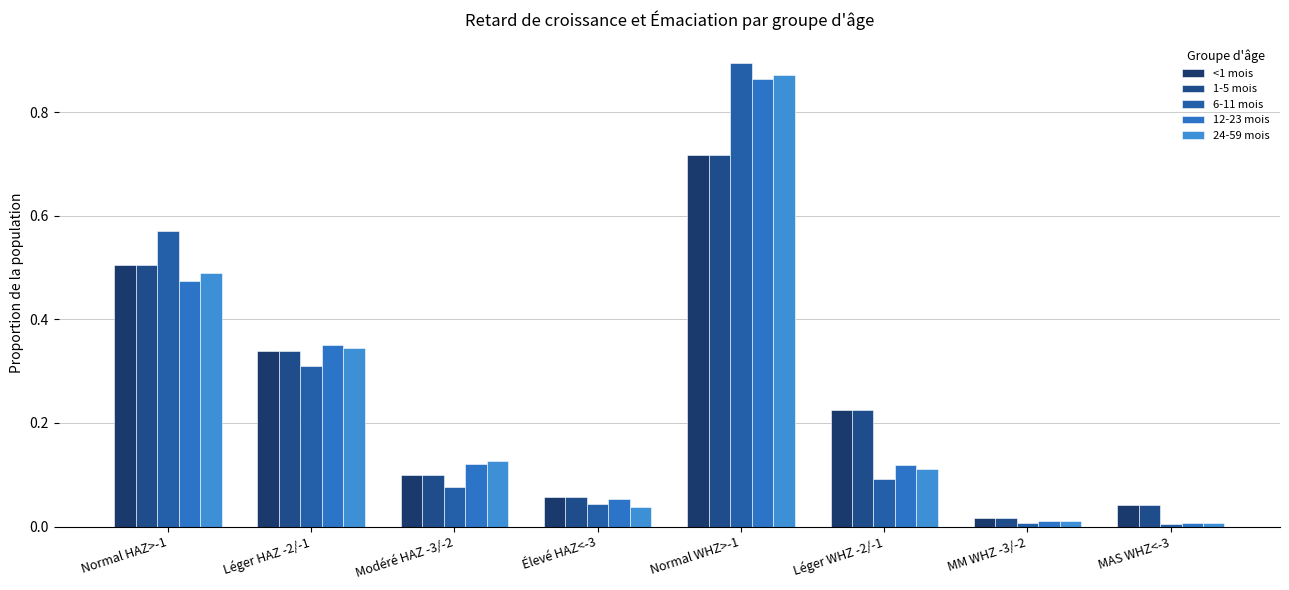

Reading left to right, list all the values displayed in this chart.

<1 mois: Normal HAZ>-1=0.5	Léger HAZ -2/-1=0.3	Modéré HAZ -3/-2=0.1	Élevé HAZ<-3=0.1	Normal WHZ>-1=0.7	Léger WHZ -2/-1=0.2	MM WHZ -3/-2=0.0	MAS WHZ<-3=0.0
1-5 mois: Normal HAZ>-1=0.5	Léger HAZ -2/-1=0.3	Modéré HAZ -3/-2=0.1	Élevé HAZ<-3=0.1	Normal WHZ>-1=0.7	Léger WHZ -2/-1=0.2	MM WHZ -3/-2=0.0	MAS WHZ<-3=0.0
6-11 mois: Normal HAZ>-1=0.6	Léger HAZ -2/-1=0.3	Modéré HAZ -3/-2=0.1	Élevé HAZ<-3=0.0	Normal WHZ>-1=0.9	Léger WHZ -2/-1=0.1	MM WHZ -3/-2=0.0	MAS WHZ<-3=0.0
12-23 mois: Normal HAZ>-1=0.5	Léger HAZ -2/-1=0.4	Modéré HAZ -3/-2=0.1	Élevé HAZ<-3=0.1	Normal WHZ>-1=0.9	Léger WHZ -2/-1=0.1	MM WHZ -3/-2=0.0	MAS WHZ<-3=0.0
24-59 mois: Normal HAZ>-1=0.5	Léger HAZ -2/-1=0.3	Modéré HAZ -3/-2=0.1	Élevé HAZ<-3=0.0	Normal WHZ>-1=0.9	Léger WHZ -2/-1=0.1	MM WHZ -3/-2=0.0	MAS WHZ<-3=0.0